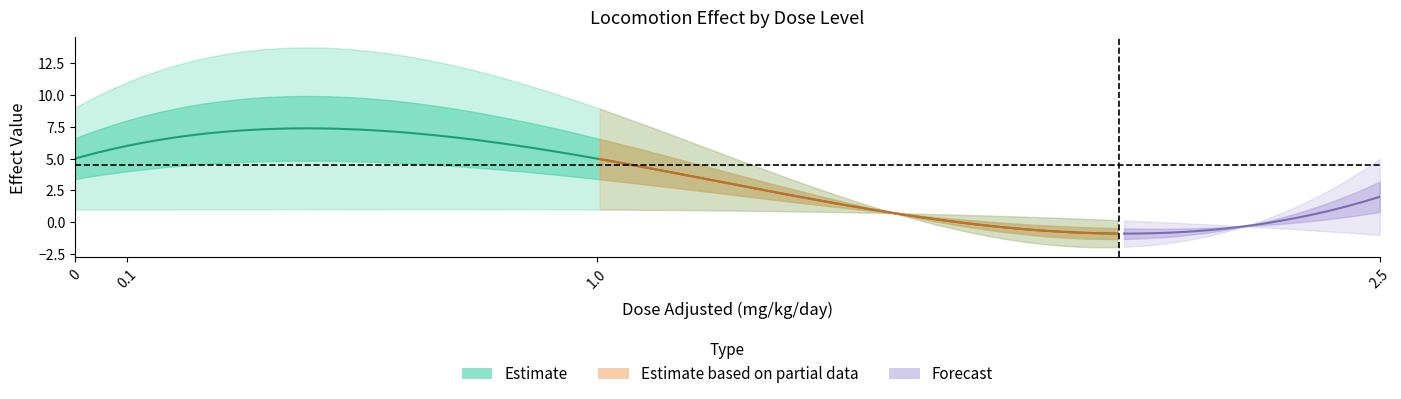

Where does the effect_val series first go above 5?

dose_level=1 (0.1 mg/kg/day)